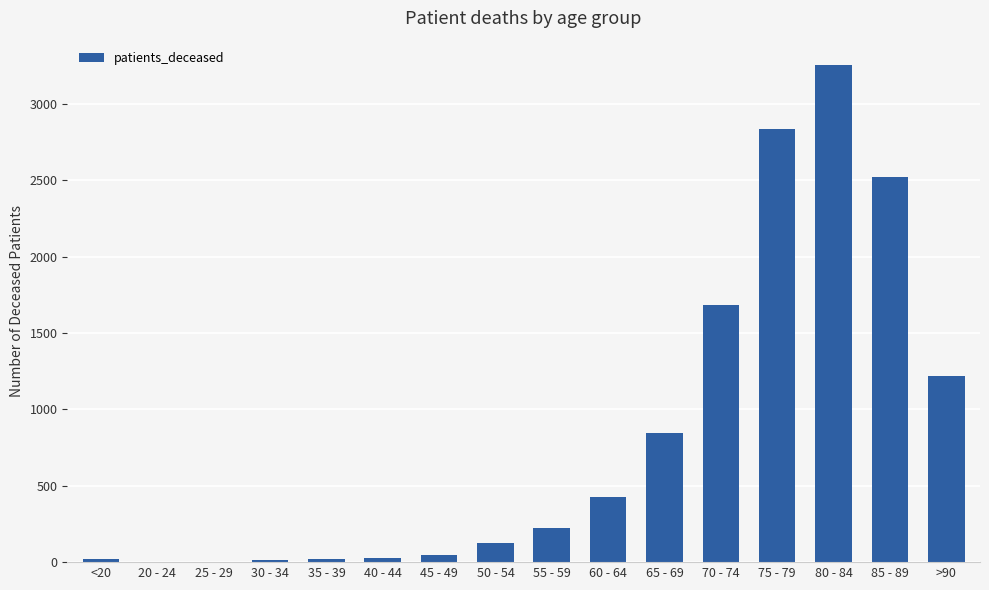

At which label is the value closest to 1628?

70 - 74